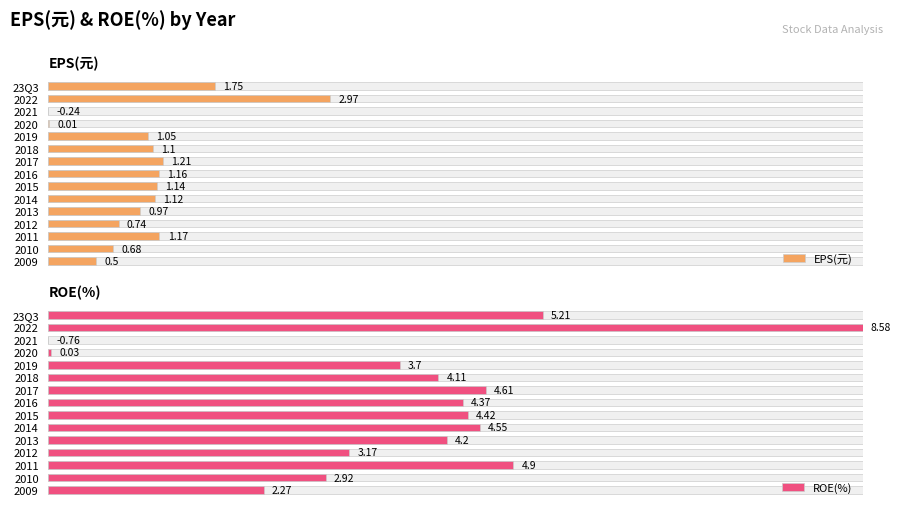

How many values in EPS(元) are above zero?

14